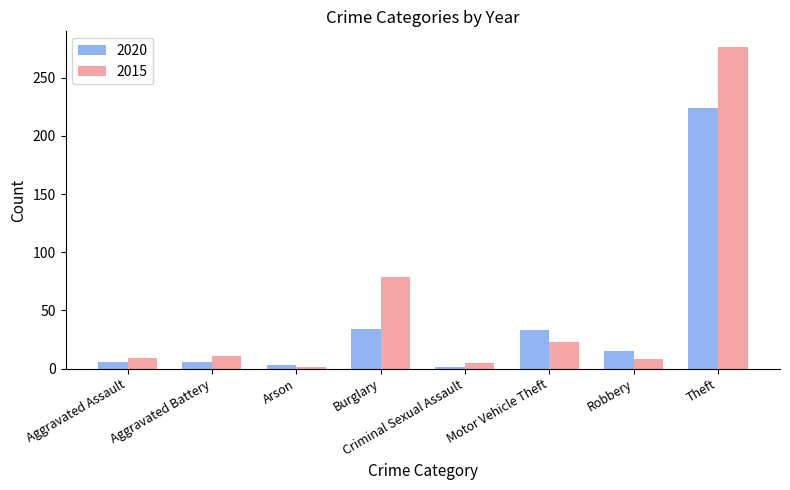

Which series has the largest total across all categories?

2015